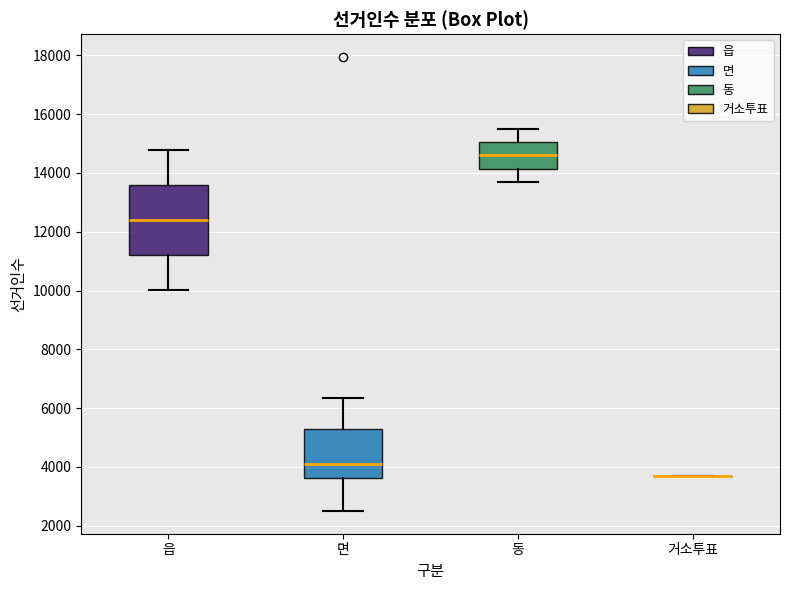

Reading left to right, transcribe this box plot: for each box, give where its median line is, the range the box spans, and where its two whiskers end, as read against the y-axis. The values are not printed on the chart, so give them approximately, as read against the axis.

읍: median 12400, box 11200 to 13600, whiskers 10000 to 14800
면: median 4000, box 3600 to 5200, whiskers 2400 to 6400
동: median 14600, box 14200 to 15000, whiskers 13600 to 15600
거소투표: box collapsed to a line at 3600, whiskers 3600 to 3600